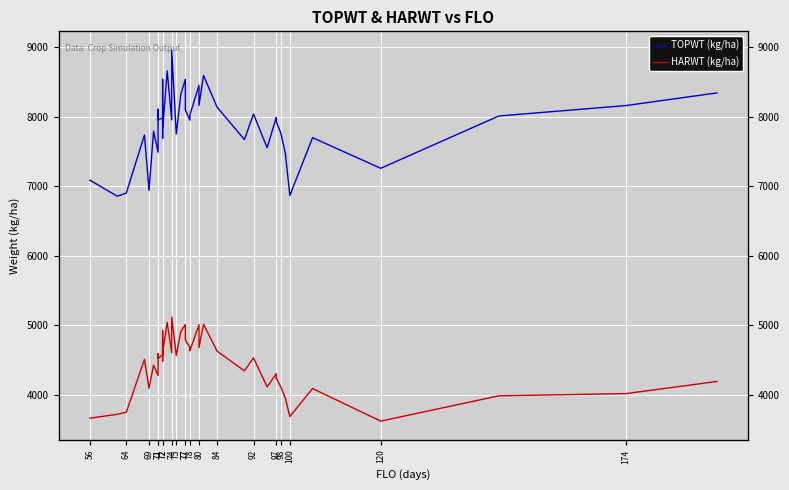

How many lines are shown in the chart?

2